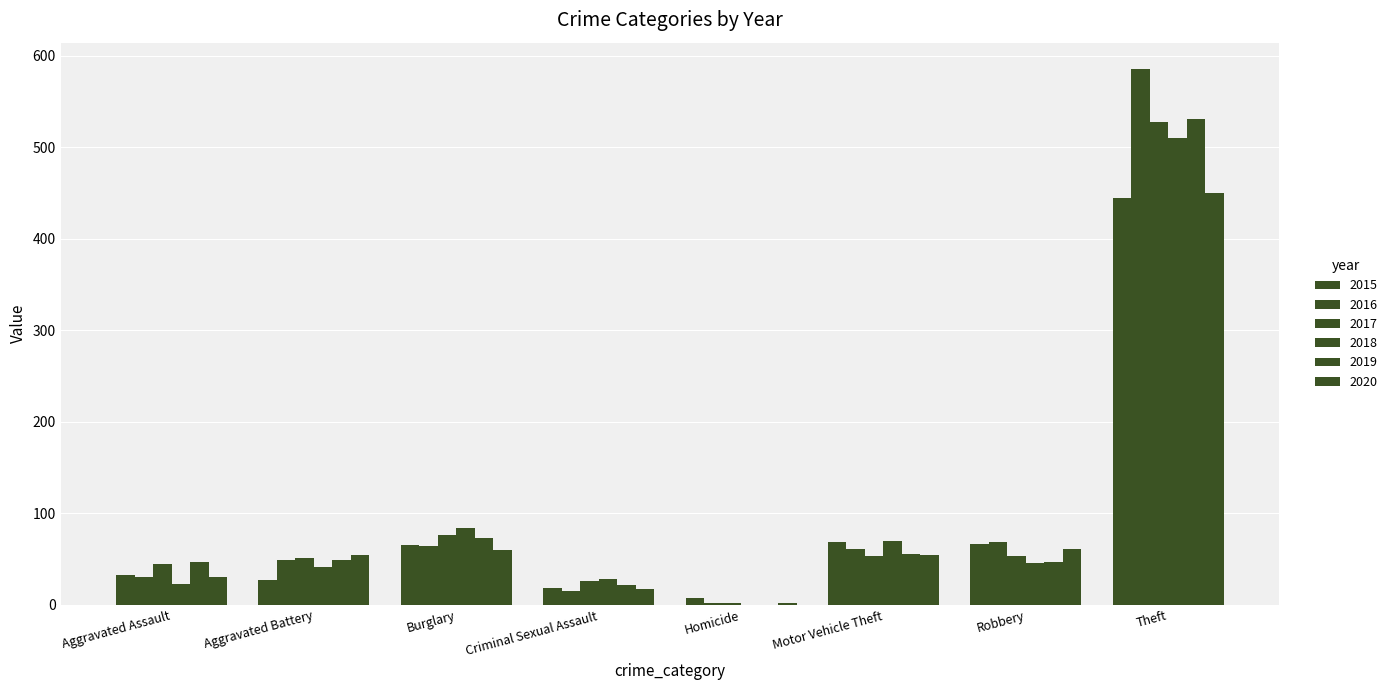

What is the sum of the 2017 values at Theft and Criminal Sexual Assault?

554